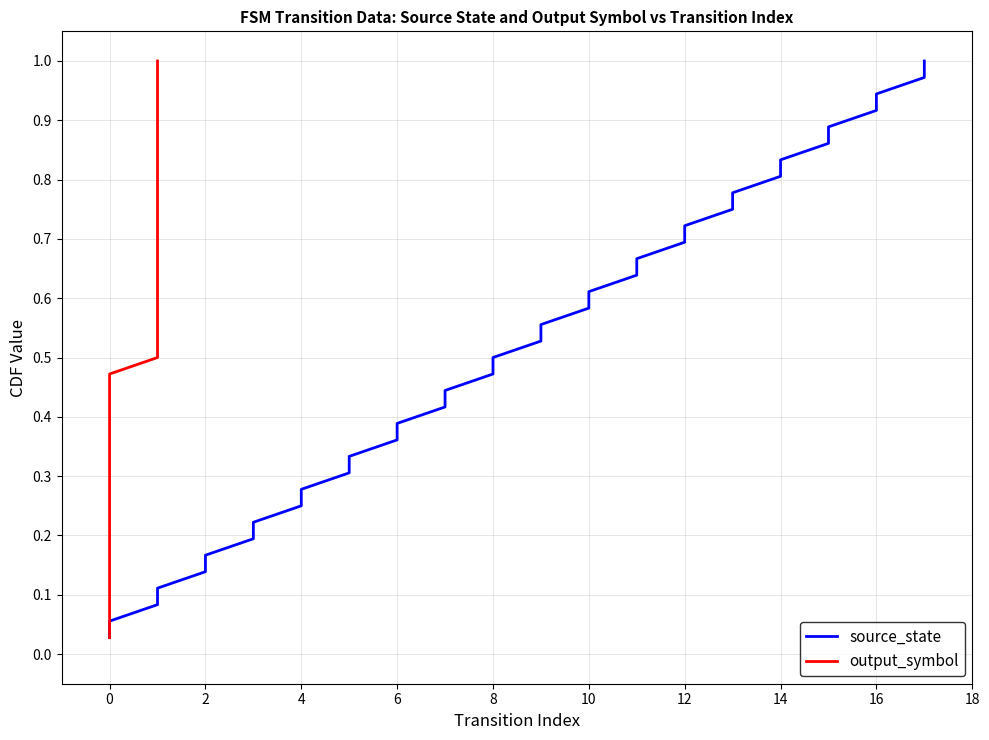

True or false: source_state has more than 0 interior local peaks.

False